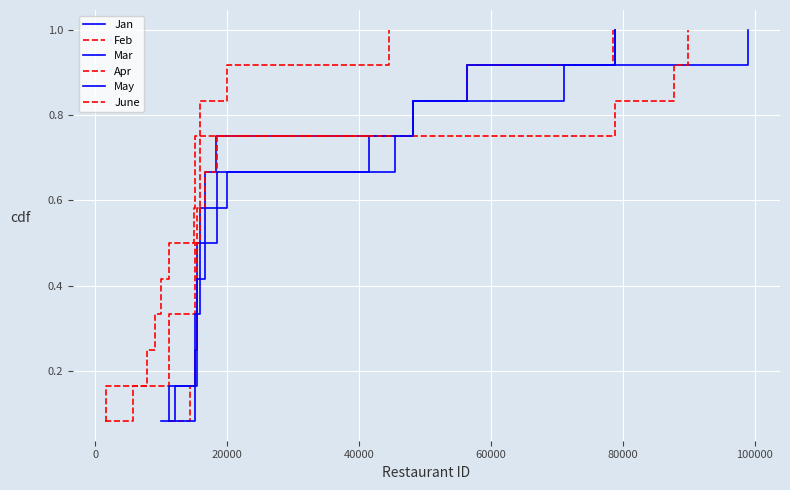

True or false: Mar has more than 0 interior local peaks.

False